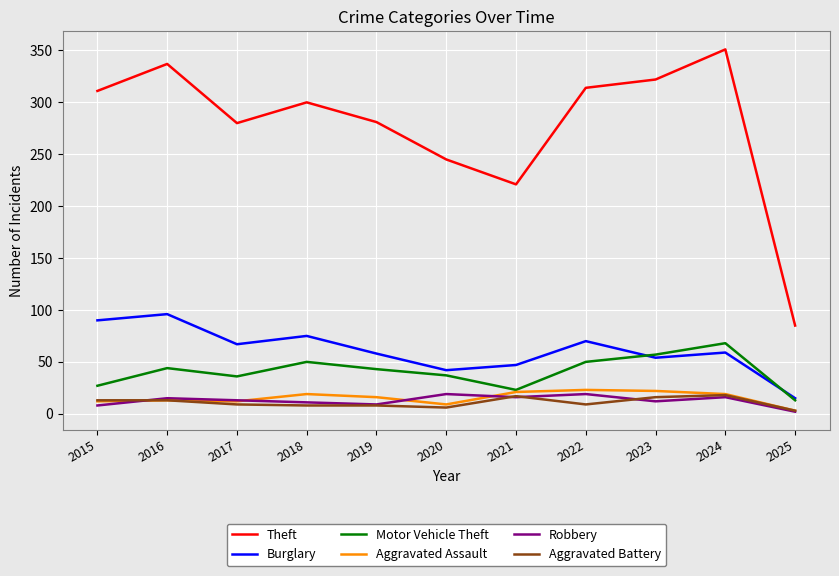

How many lines are shown in the chart?

6